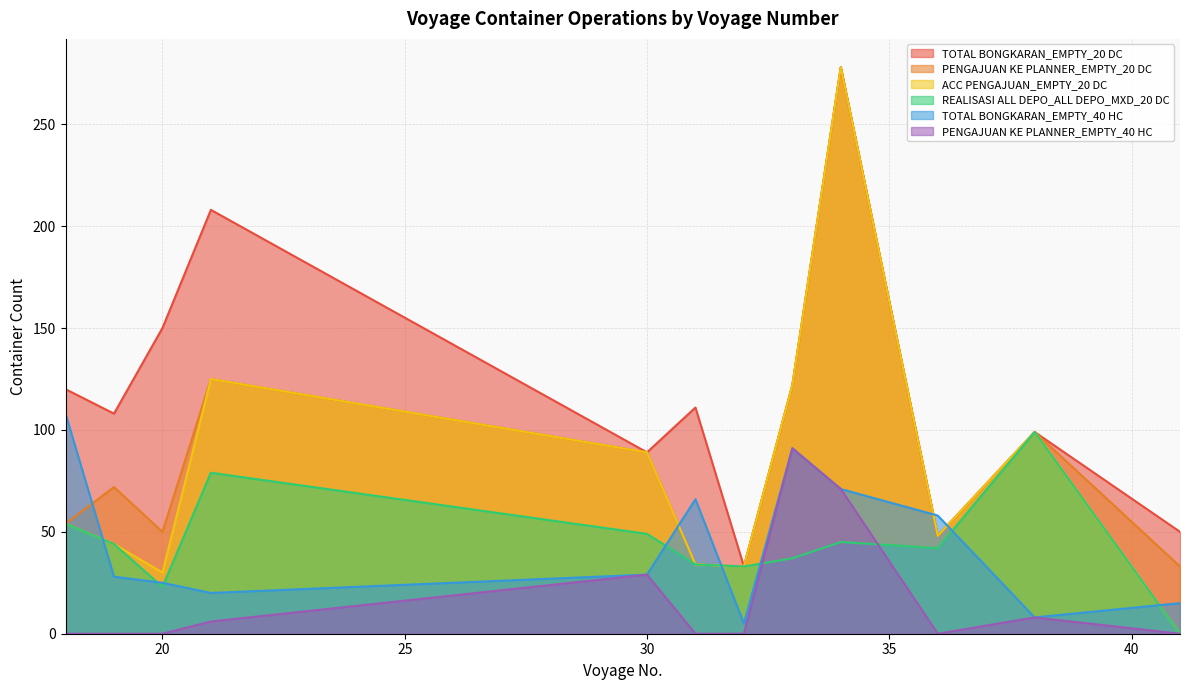

Which series has the largest total across all categories?

TOTAL BONGKARAN_EMPTY_20 DC